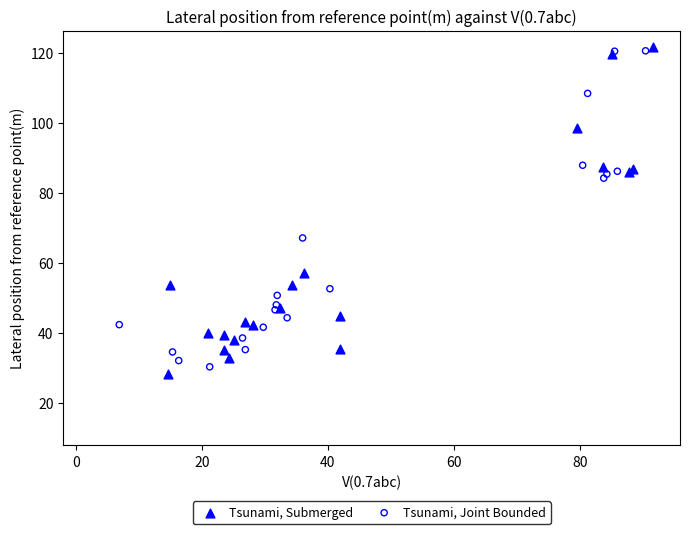

Which series has the widest spread of Y values?

Tsunami, Submerged